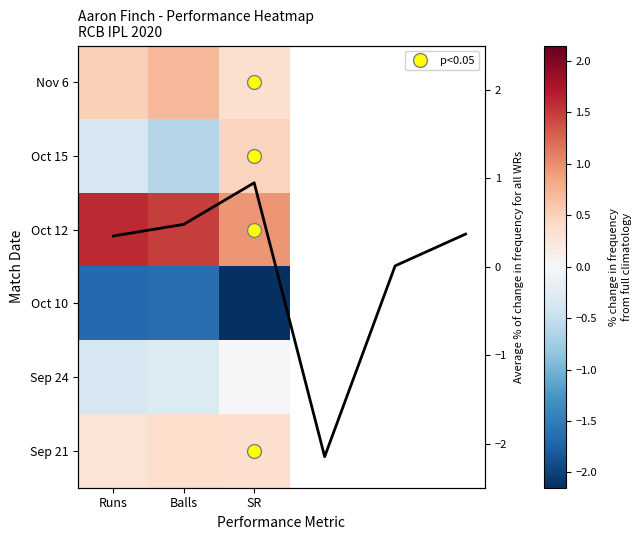

What is the difference between the maximum and second lowest values?

0.9